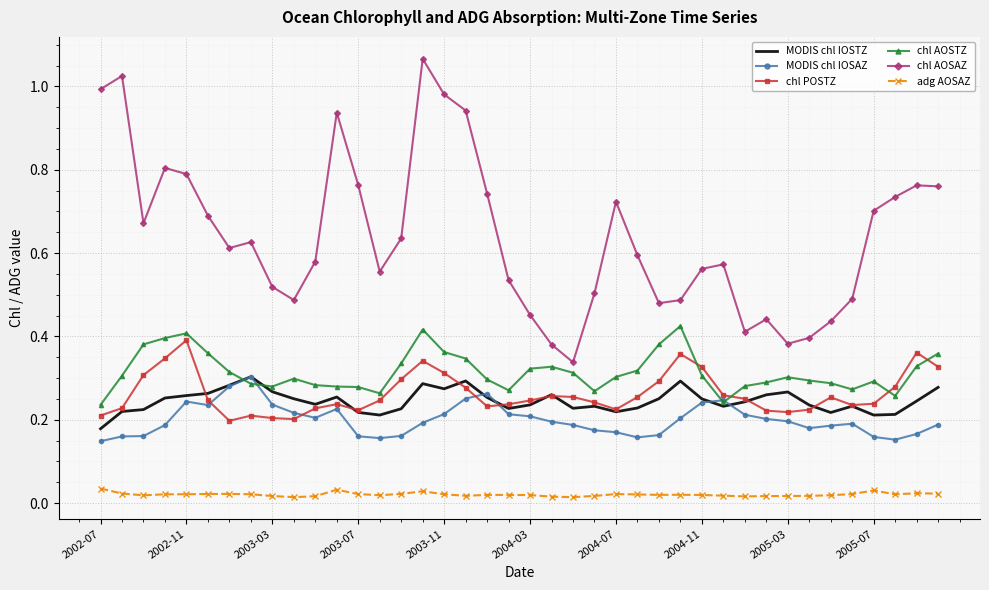

True or false: chl AOSAZ and adg AOSAZ cross at least once.

False